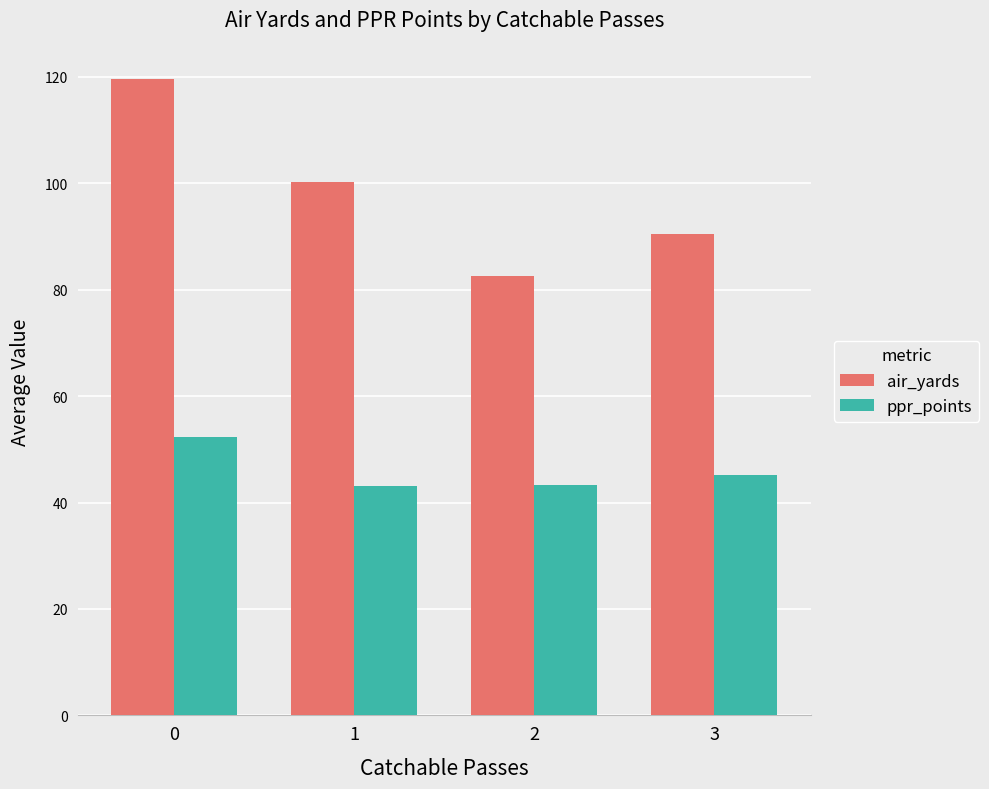

What is the maximum value for air_yards?

119.7